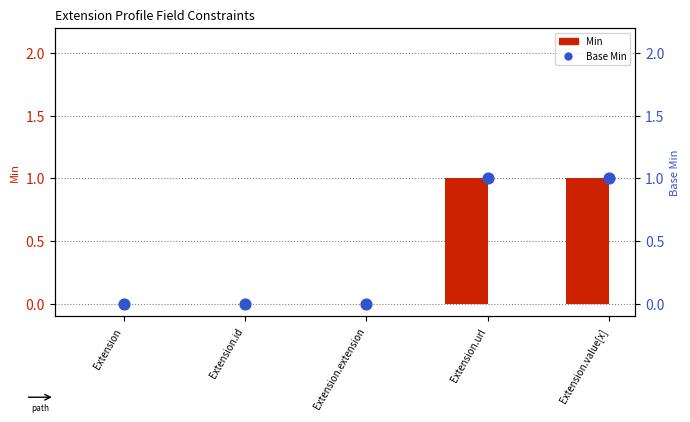

At how many categories does at least one series exceed 0?

2